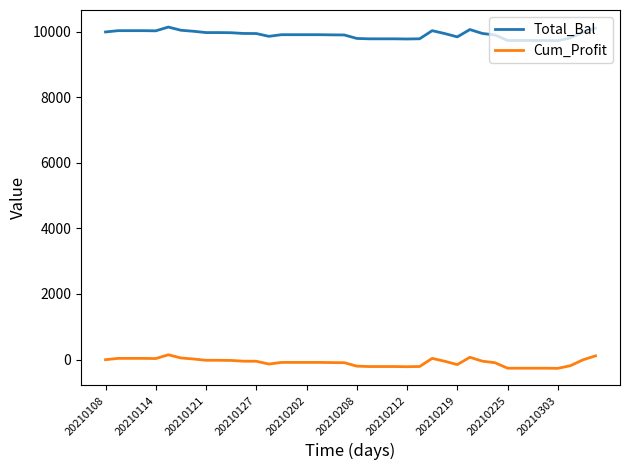

True or false: Total_Bal and Cum_Profit intersect in this chart.

False